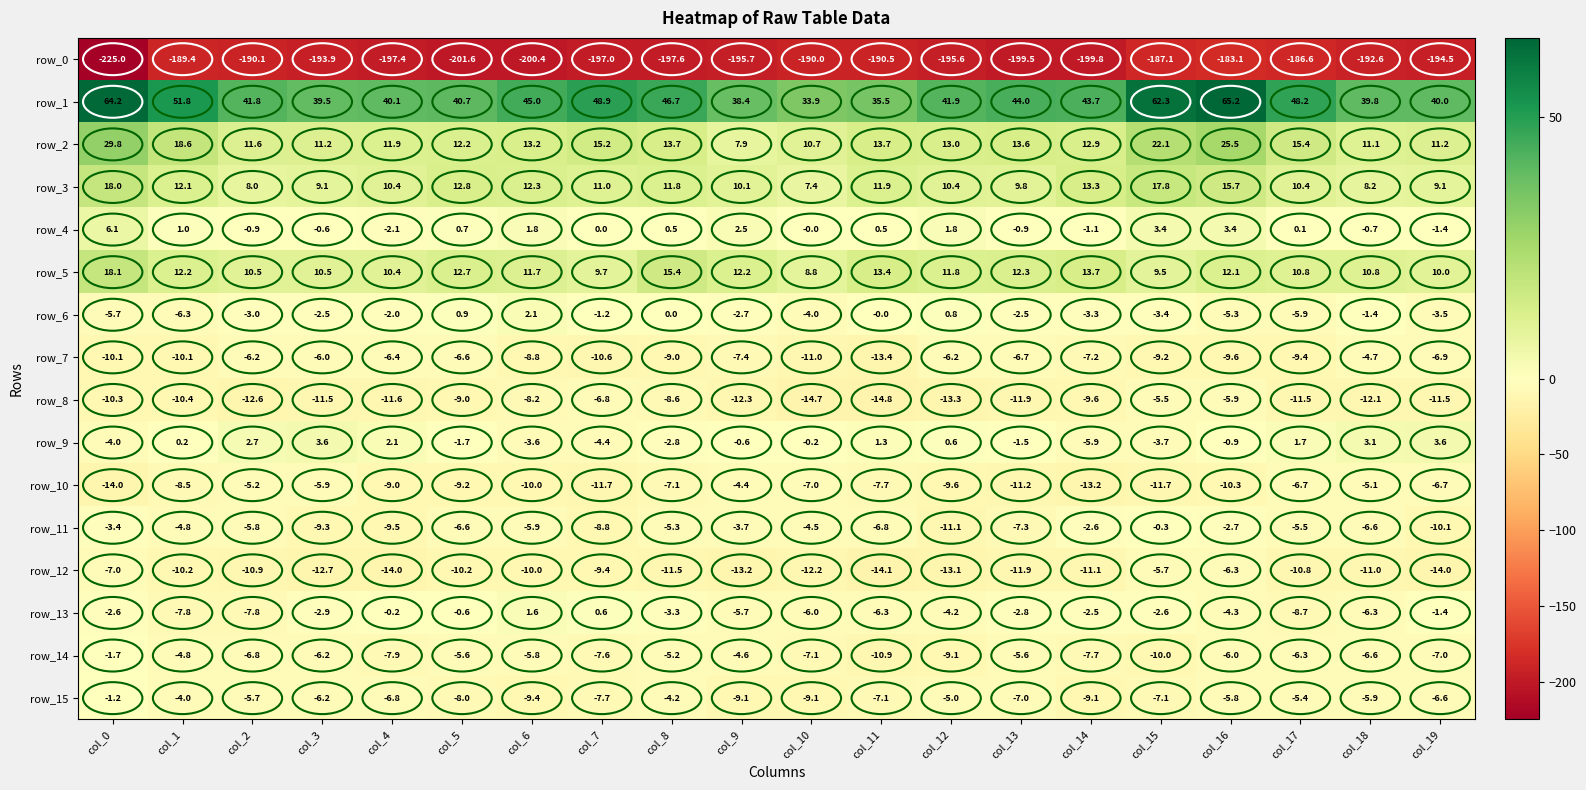

Rank the series by their maximum value, from highest to lowest.

row_1, row_2, row_5, row_3, row_4, row_9, row_6, row_13, row_11, row_15, row_14, row_10, row_7, row_8, row_12, row_0